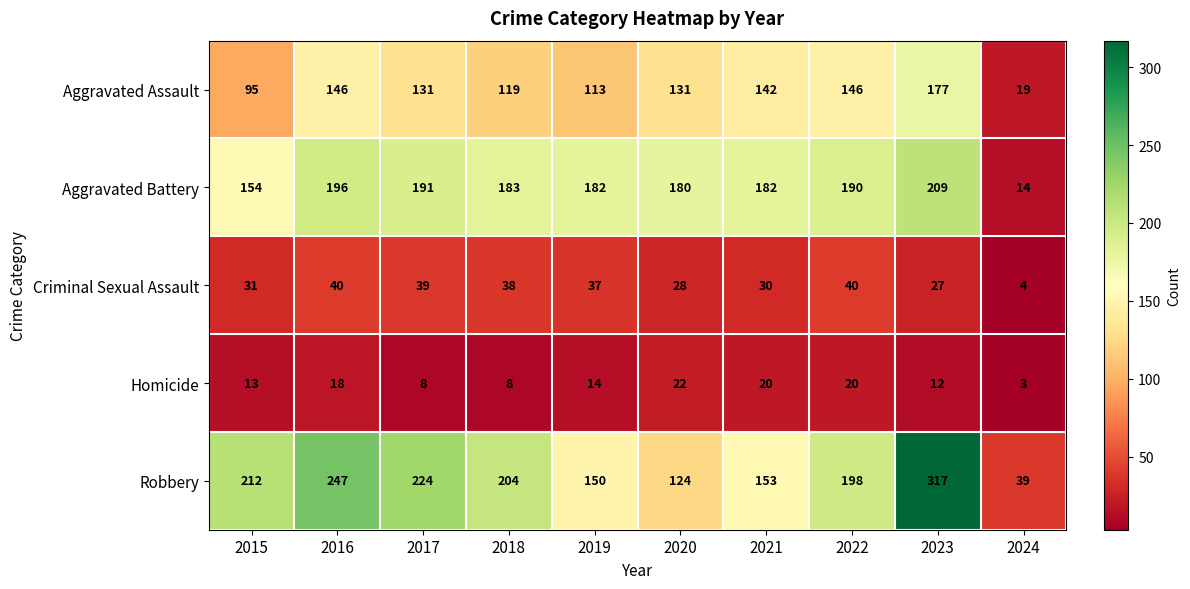

What is the highest value of the Homicide series?

22